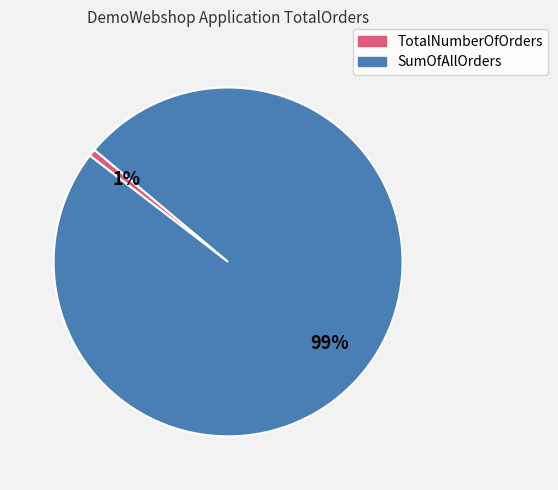

Is it true that SumOfAllOrders is 89% of the pie?

False